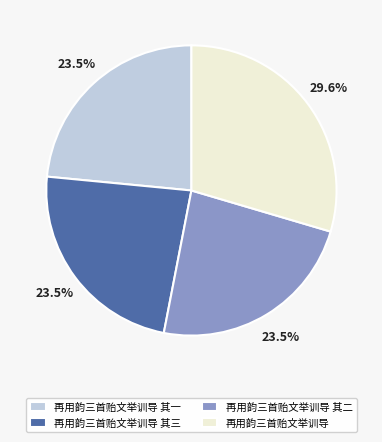

Approximately how many times larger is the value at 再用韵三首贻文举训导 其一 compared to 再用韵三首贻文举训导?

0.8